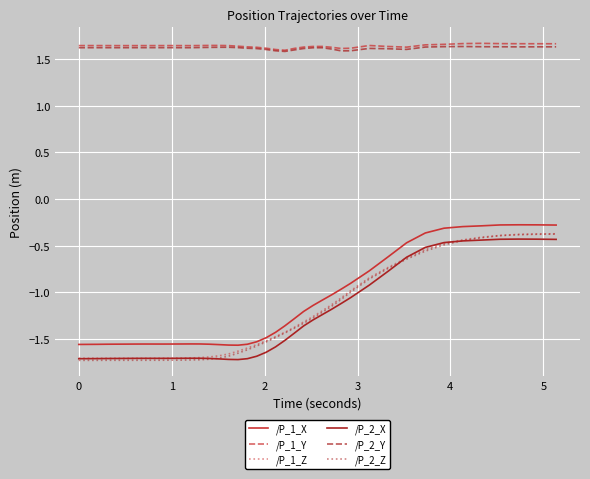

True or false: /P_2_Y and /P_1_X intersect in this chart.

False